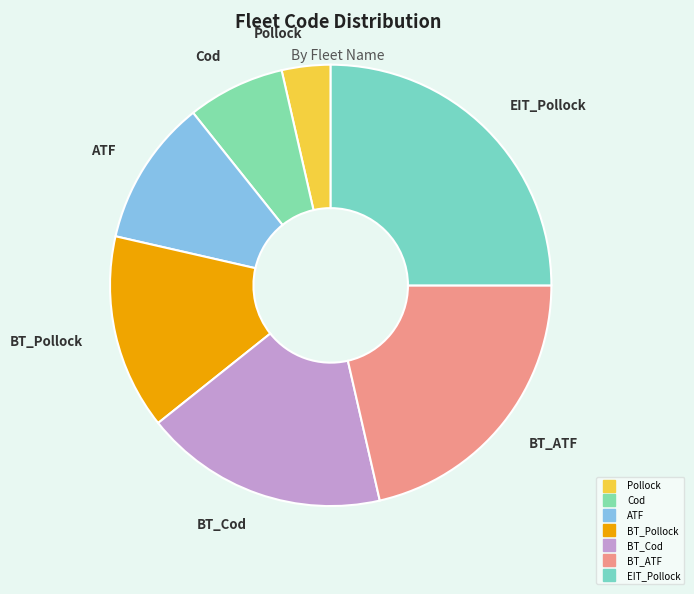

Which has a higher value, BT_Cod or BT_ATF?

BT_ATF